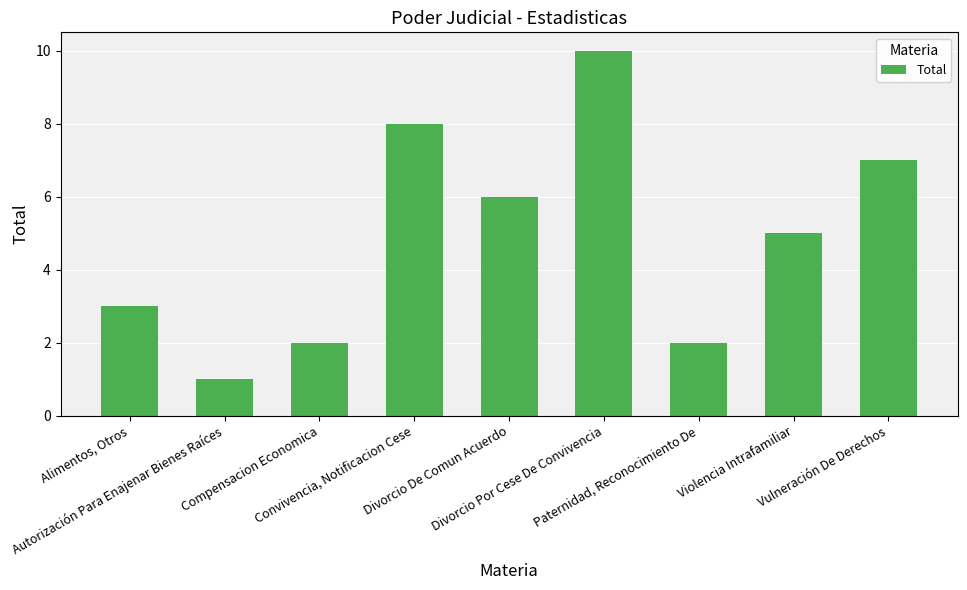

Count the number of categories in the chart.

9